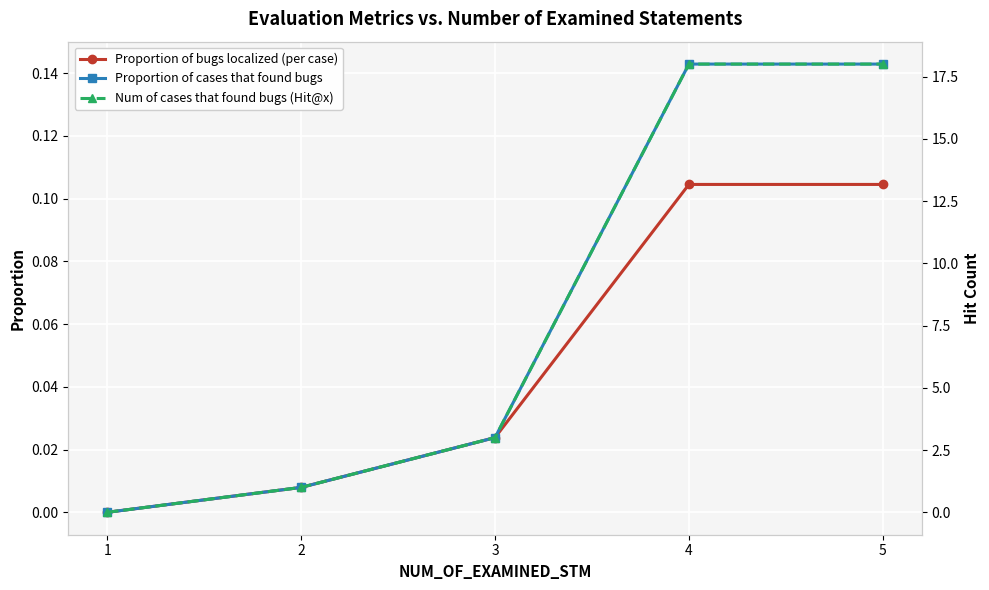

At 2, list the series in order from smallest to largest.

Proportion of bugs localized (per case), Proportion of cases that found bugs, Num of cases that found bugs (Hit@x)